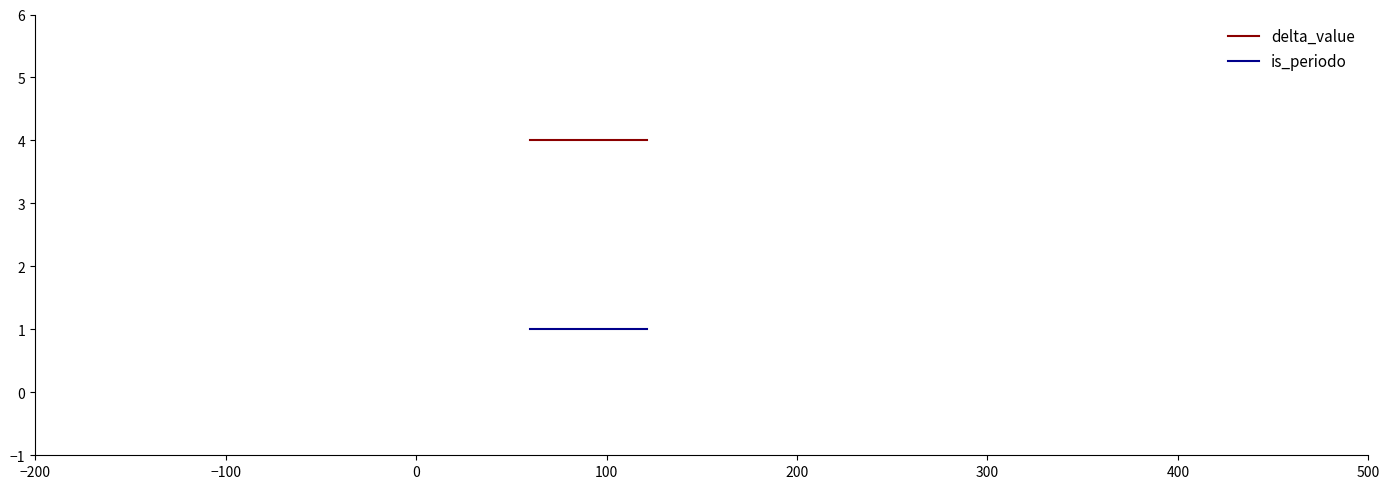

True or false: is_periodo and delta_value intersect in this chart.

False